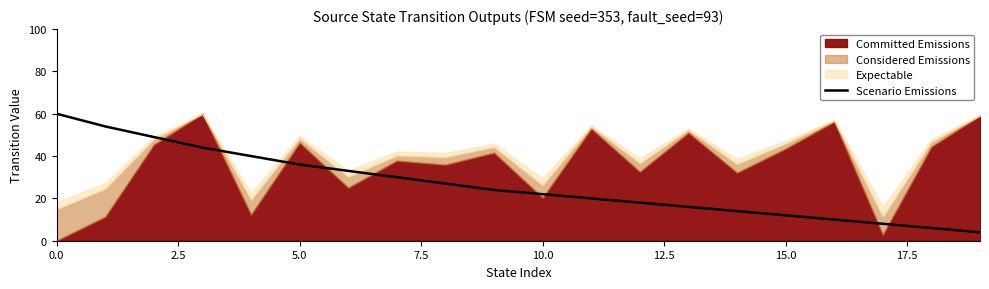

The value of Scenario Emissions at 15.0 is 21. True or false?

False